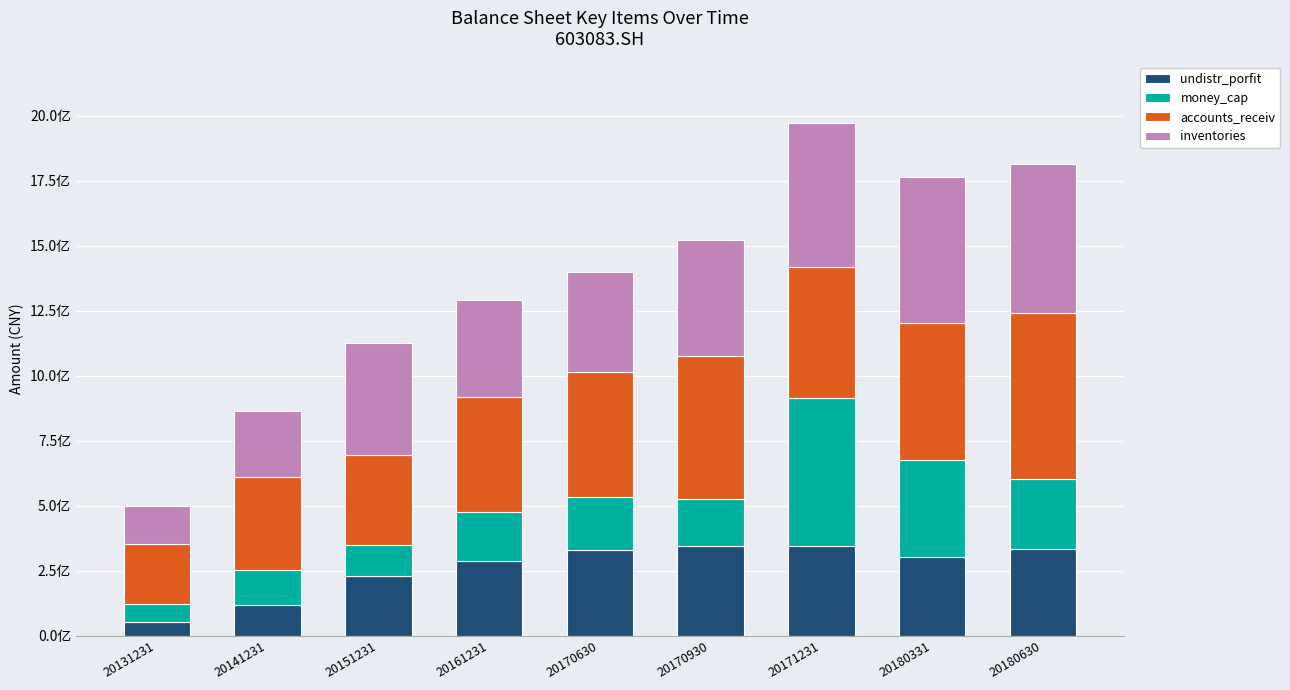

What is the difference between the undistr_porfit values at 20180630 and 20141231?

216936004.4